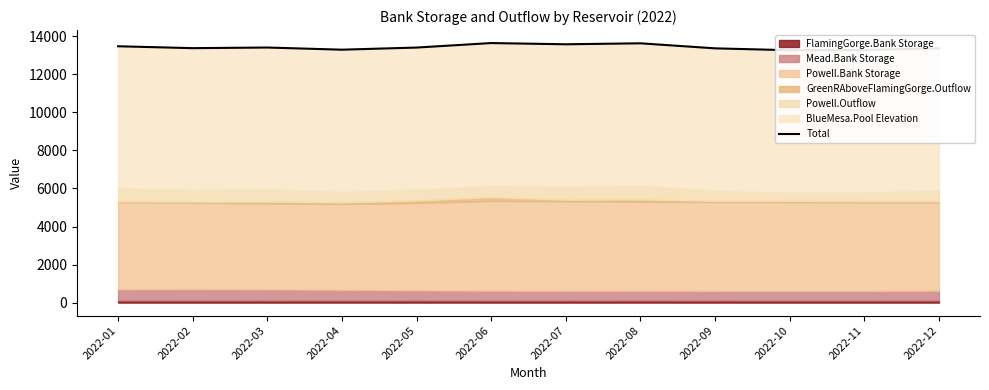

Rank the categories by value from highest to lowest.

2022-06, 2022-08, 2022-07, 2022-01, 2022-03, 2022-05, 2022-02, 2022-12, 2022-09, 2022-04, 2022-11, 2022-10